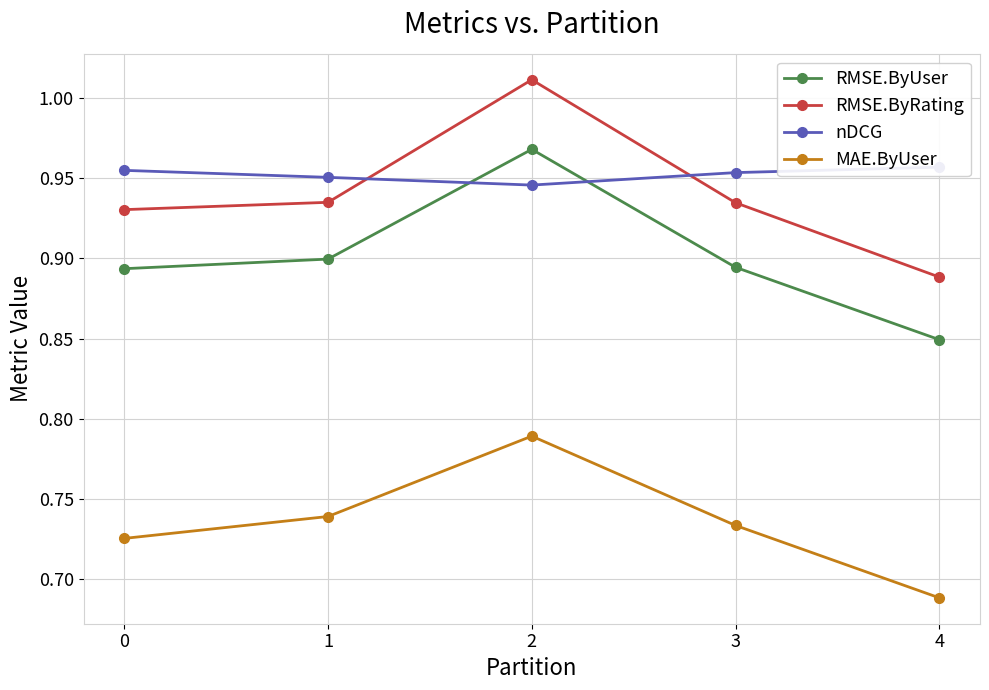

At 1, list the series in order from smallest to largest.

MAE.ByUser, RMSE.ByUser, RMSE.ByRating, nDCG